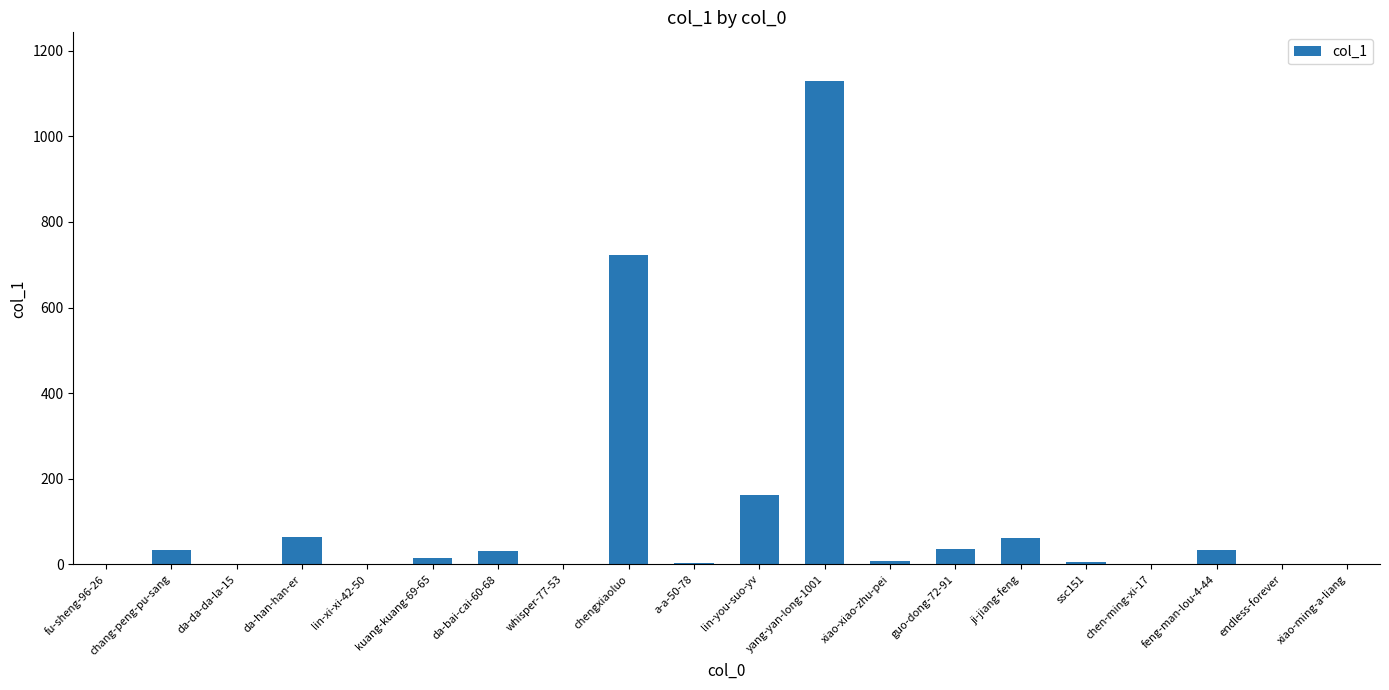

How many distinct data groups are displayed?

1